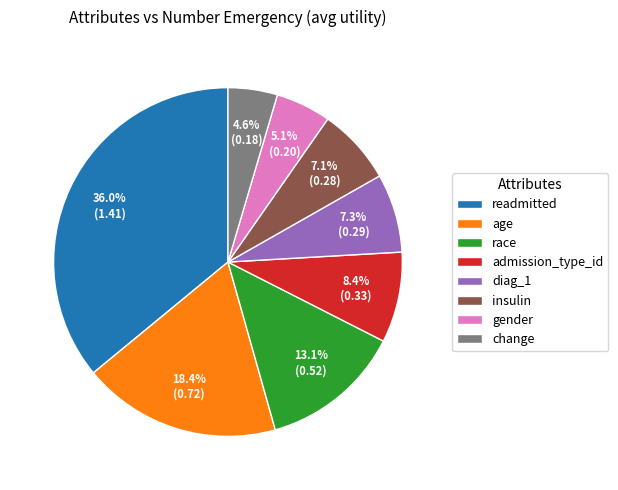

What is the smallest slice in the pie chart?

change